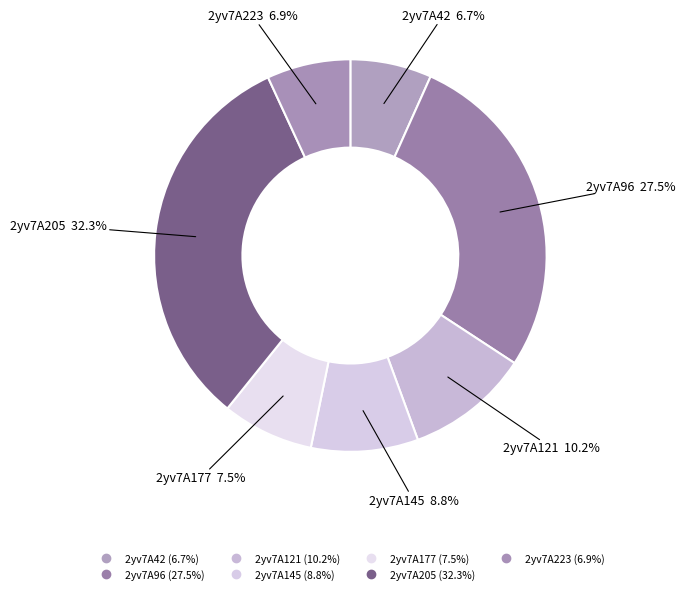

What percentage is the 2yv7A145 slice, to the nearest percent?

9%